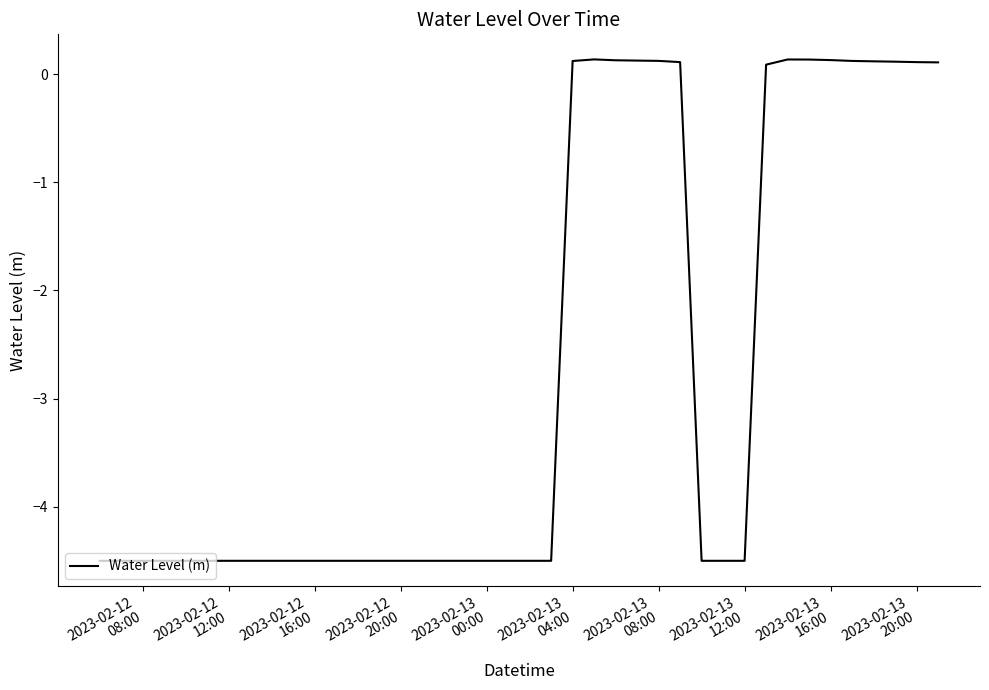

What is the smallest value displayed?

-4.5